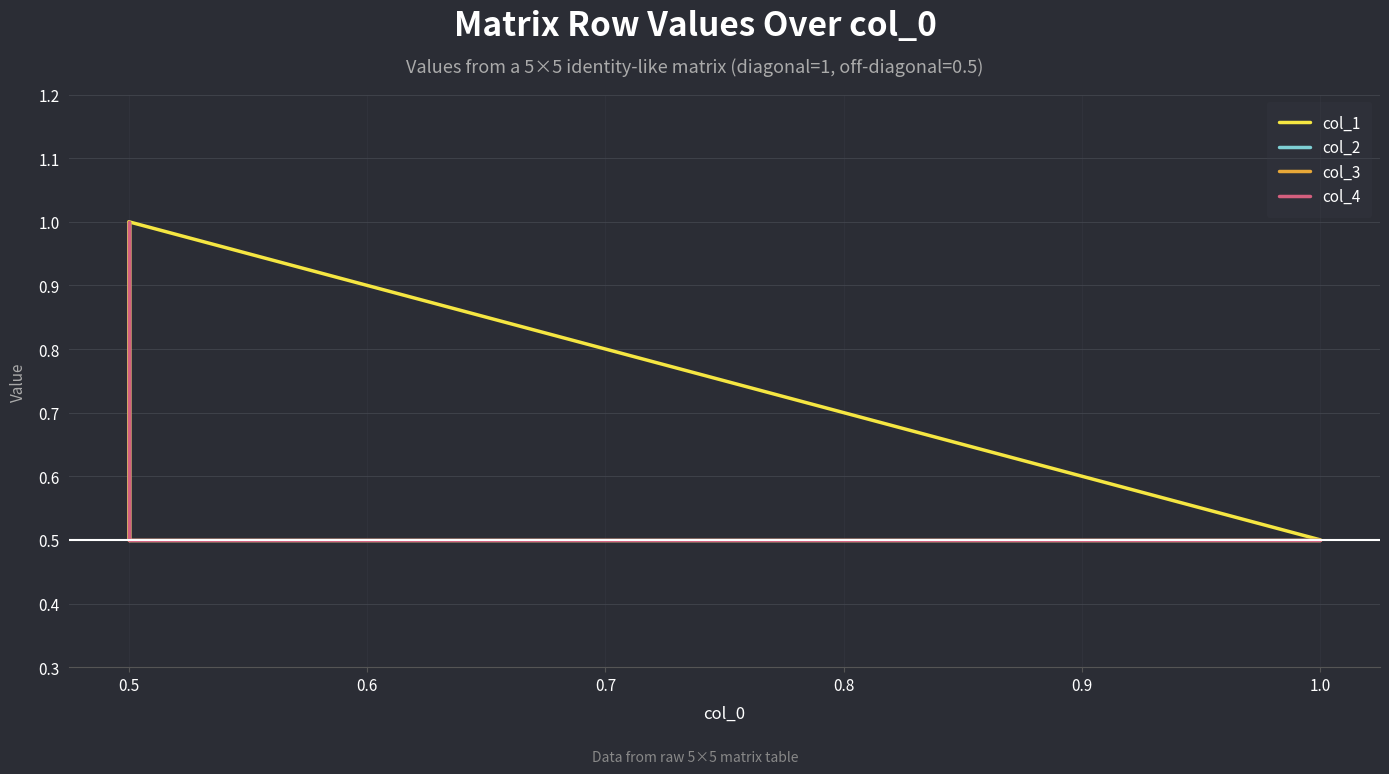

At which category does the chart reach its peak across all series?

0.5